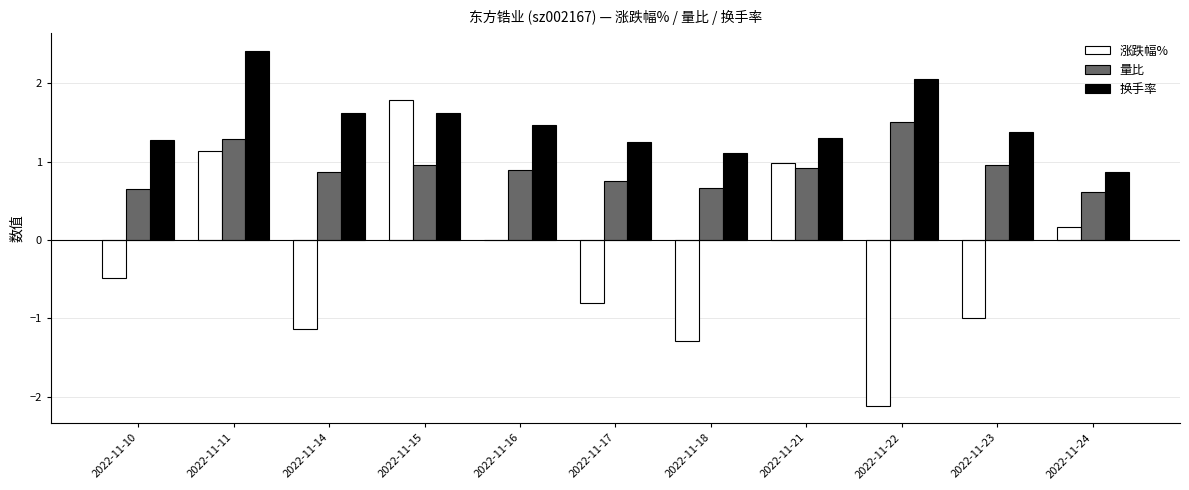

What is the approximate value of 量比 at 2022-11-23?

1.0